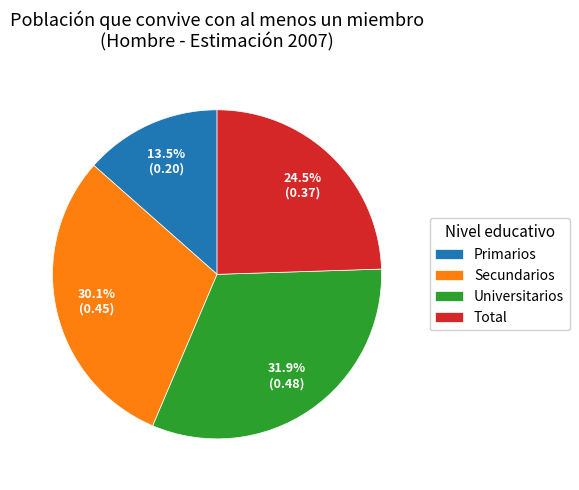

Does Secundarios account for over 50% of the chart?

No